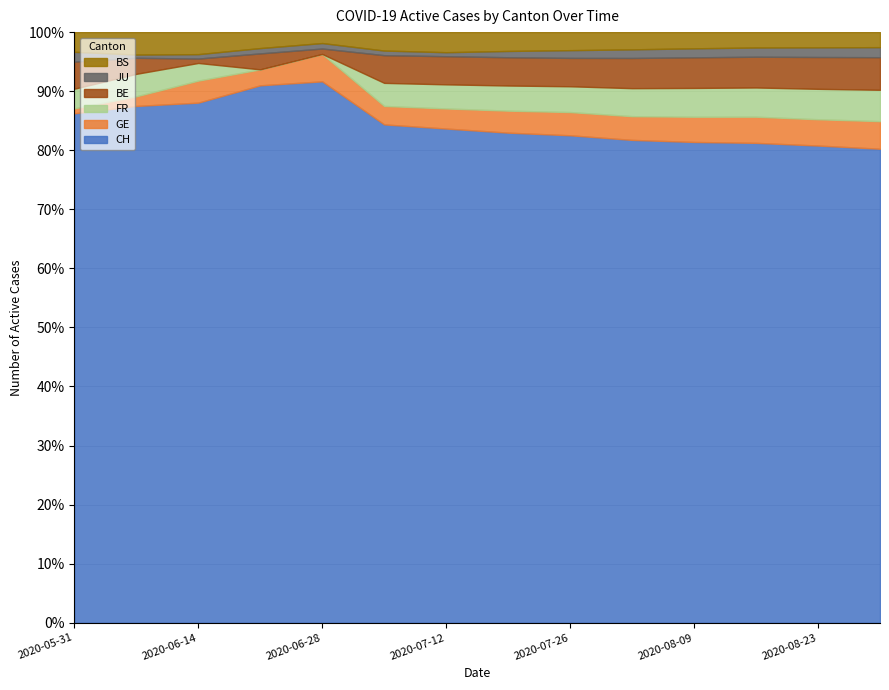

What is the value of the GE point at the 12th from the left?

17